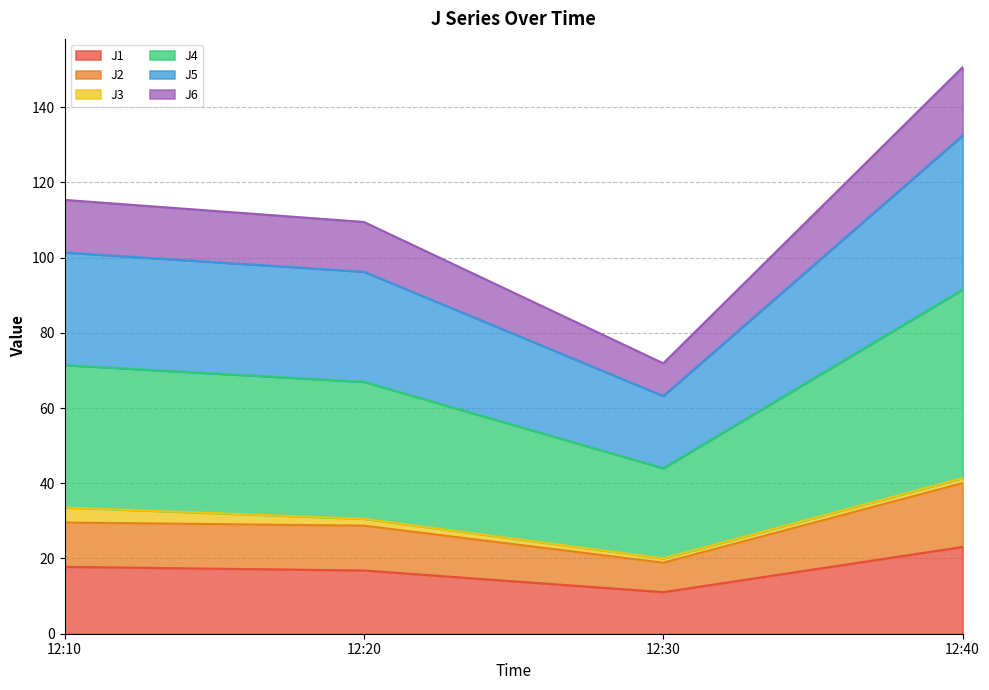

True or false: J6 and J2 cross at least once.

False